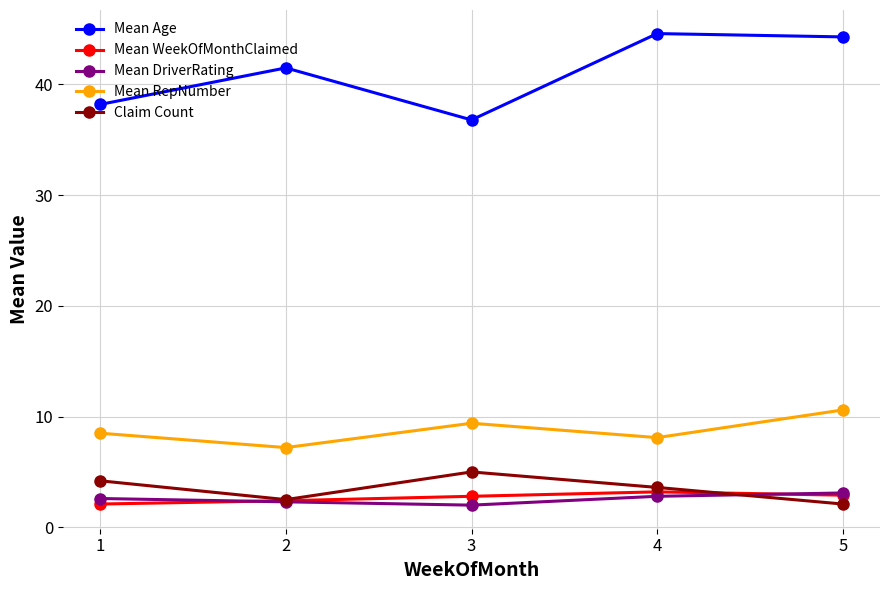

True or false: Mean WeekOfMonthClaimed and Mean Age cross at least once.

False